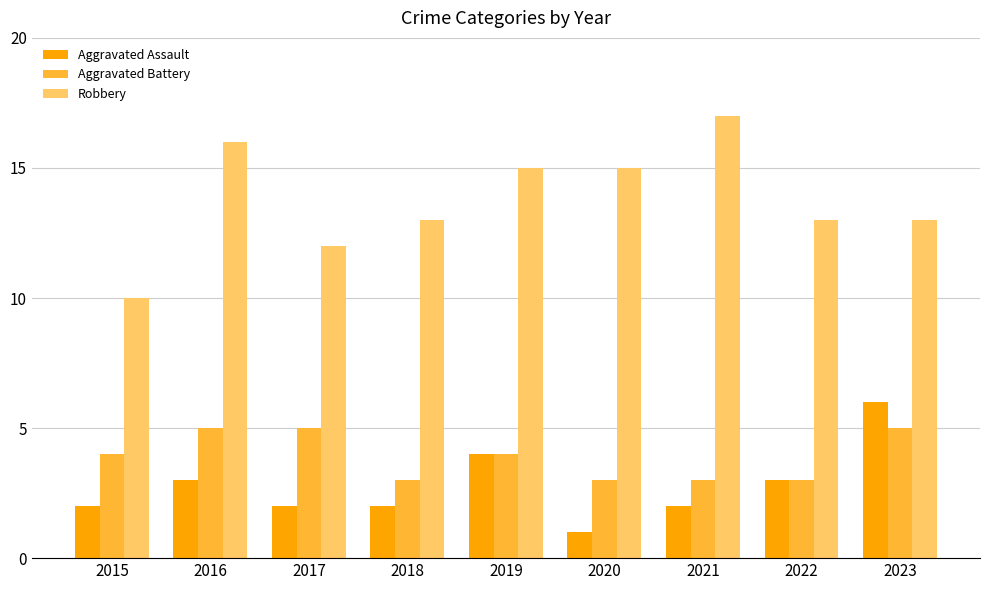

How many bars are there in each group?

3